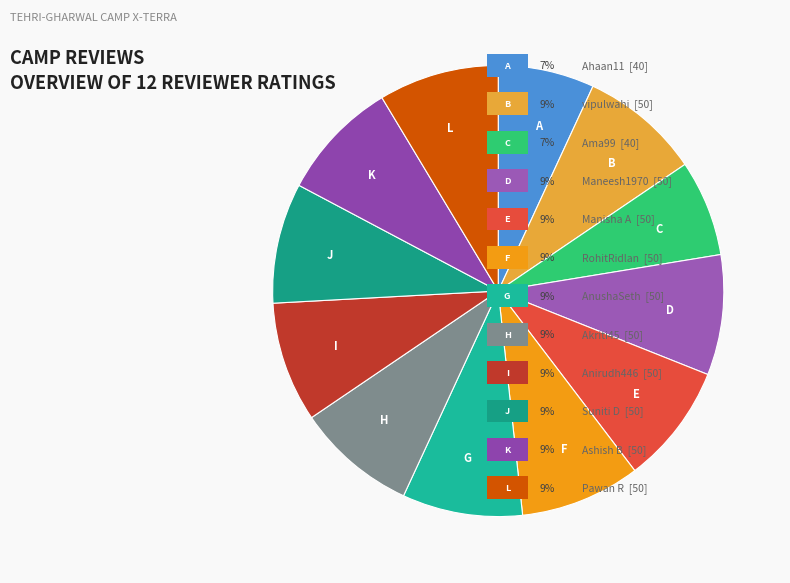

True or false: B accounts for 15% of the total.

False